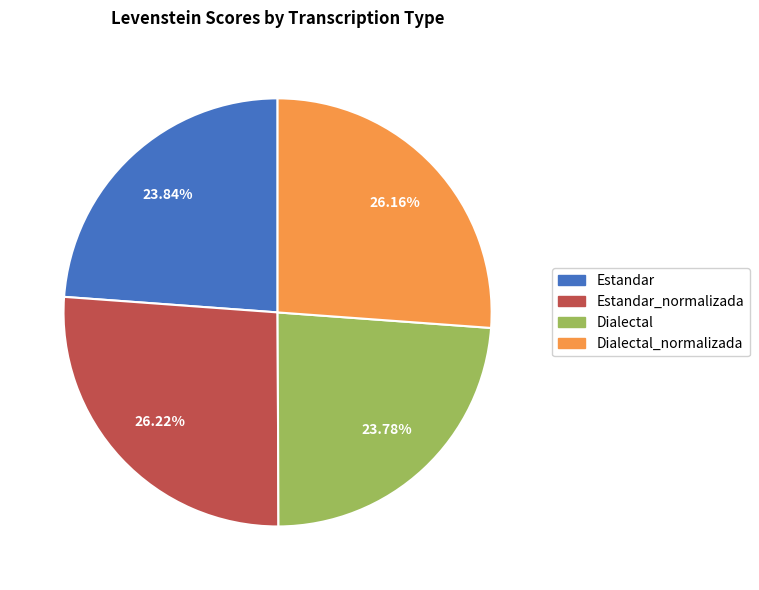

Is there a majority slice in this chart?

No